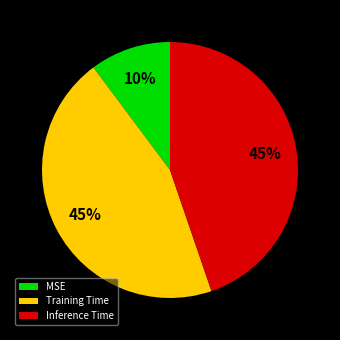

Do MSE and Inference Time together represent more than half of the pie?

Yes